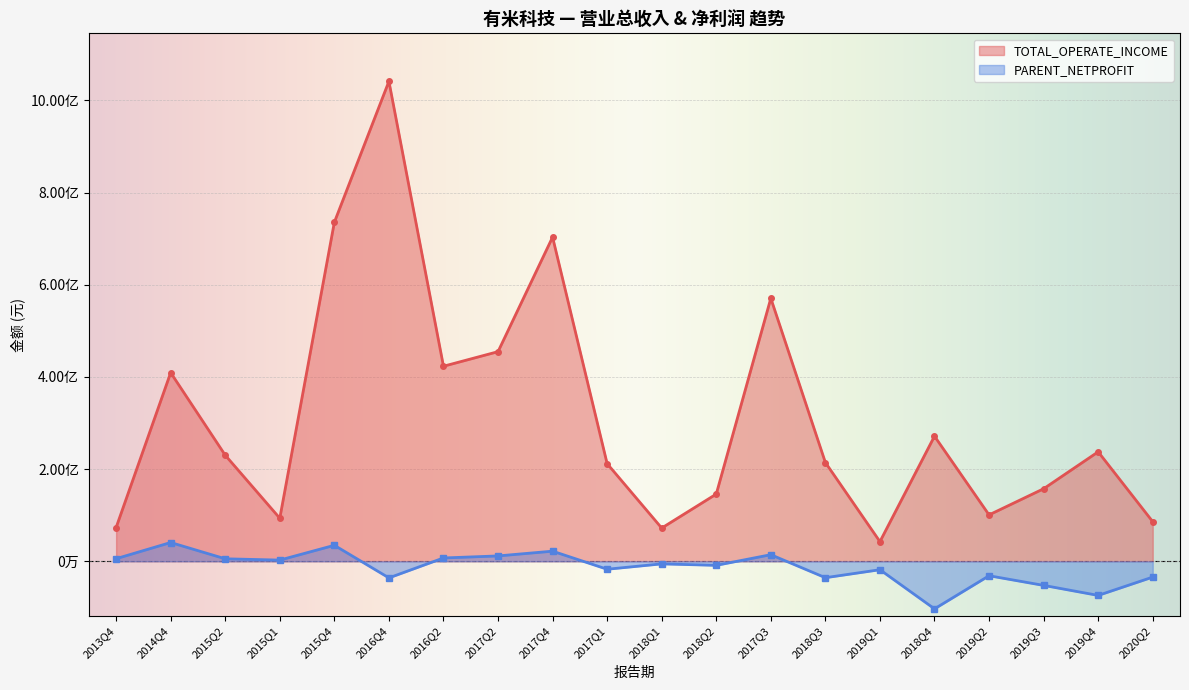

True or false: TOTAL_OPERATE_INCOME and PARENT_NETPROFIT intersect in this chart.

False